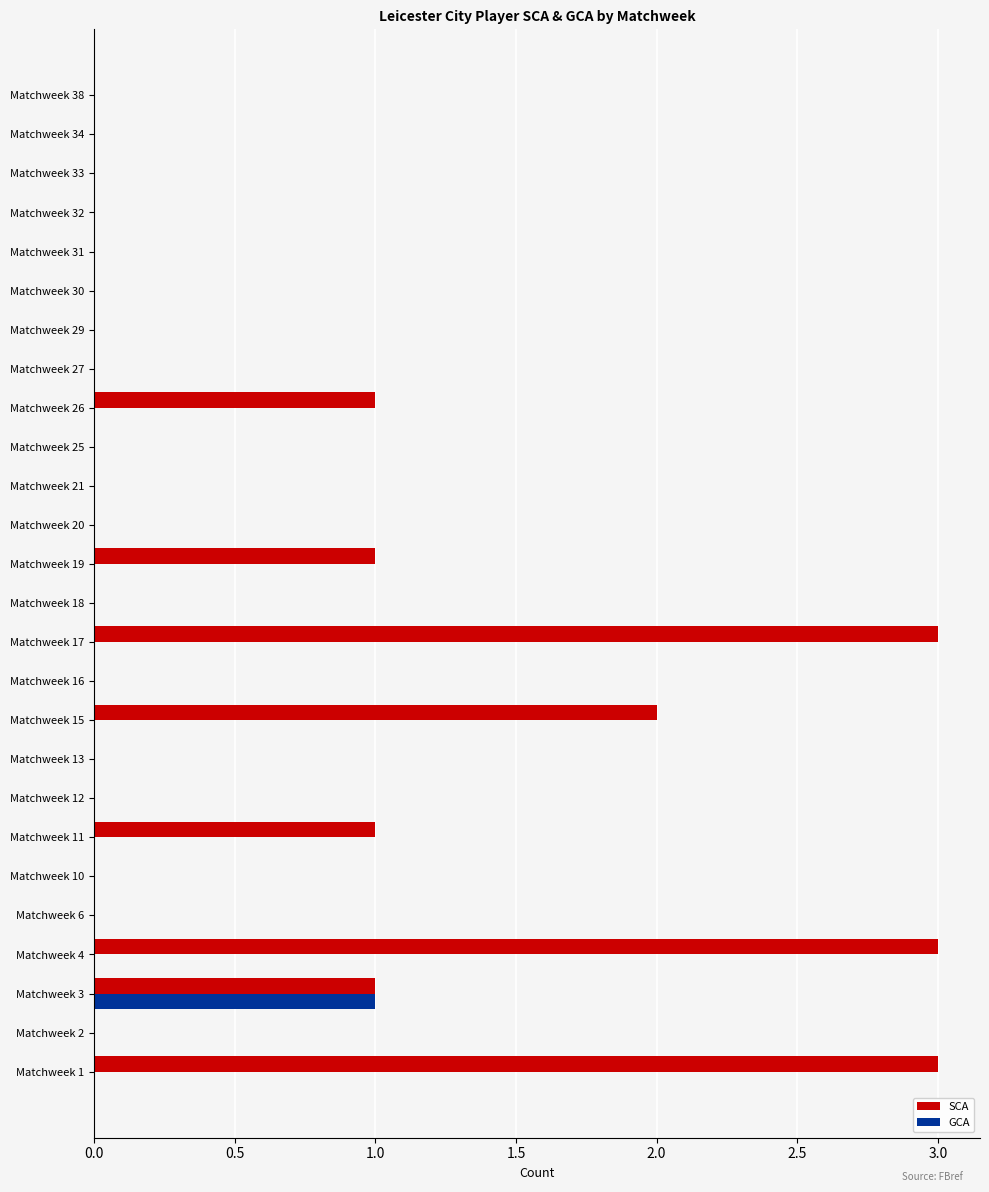

The value of GCA at Matchweek 3 is 2. True or false?

False